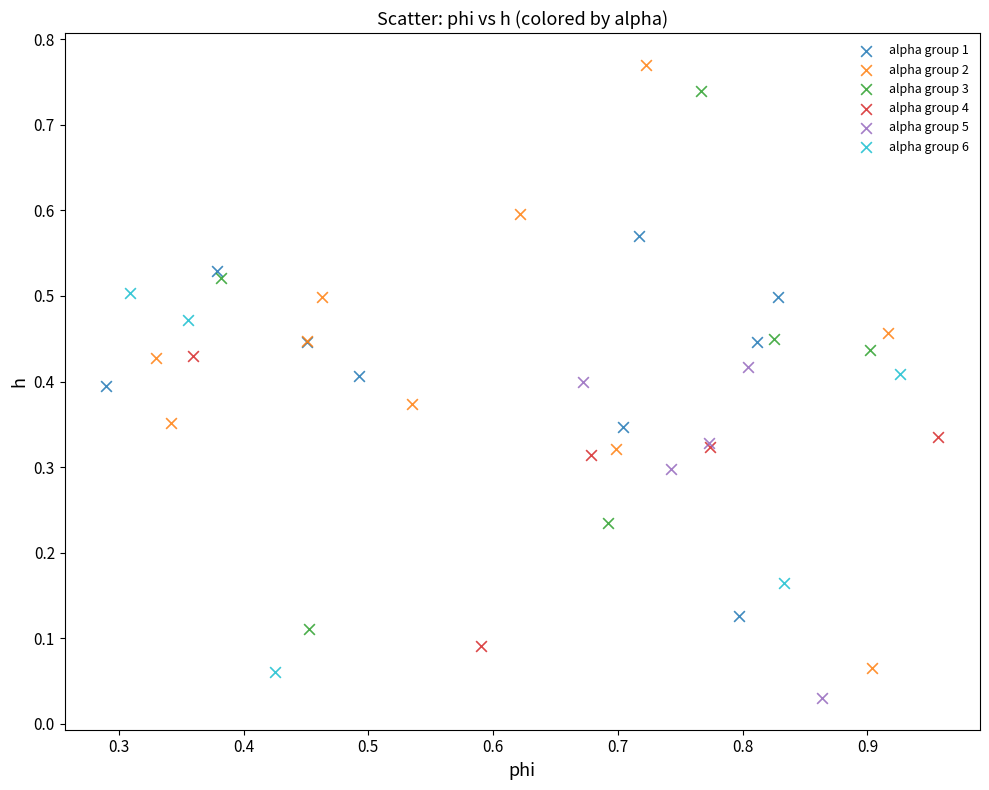

Which series has the widest spread of Y values?

alpha group 2